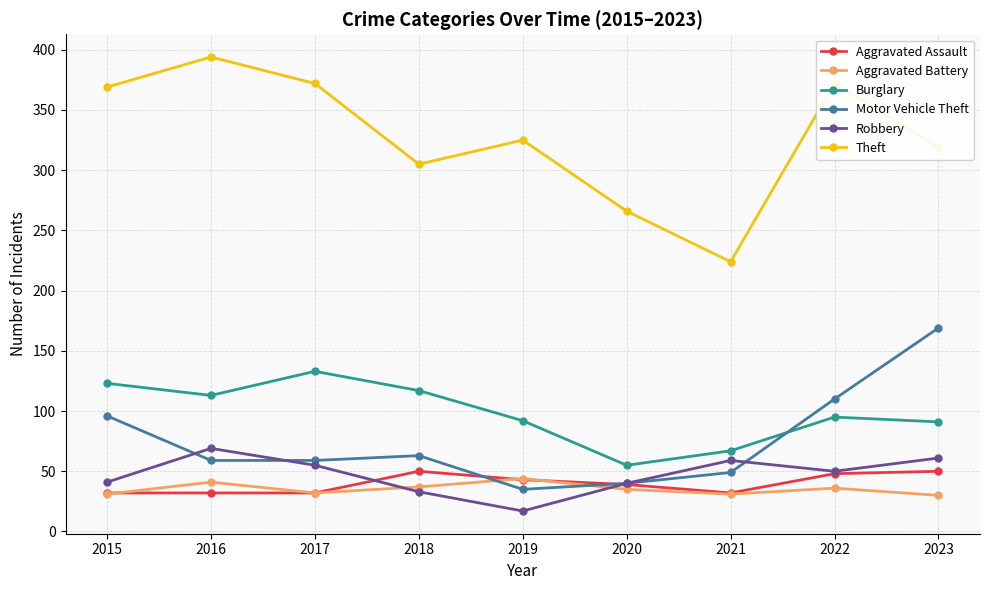

What is the sum of the Robbery values at 2022 and 2016?

119